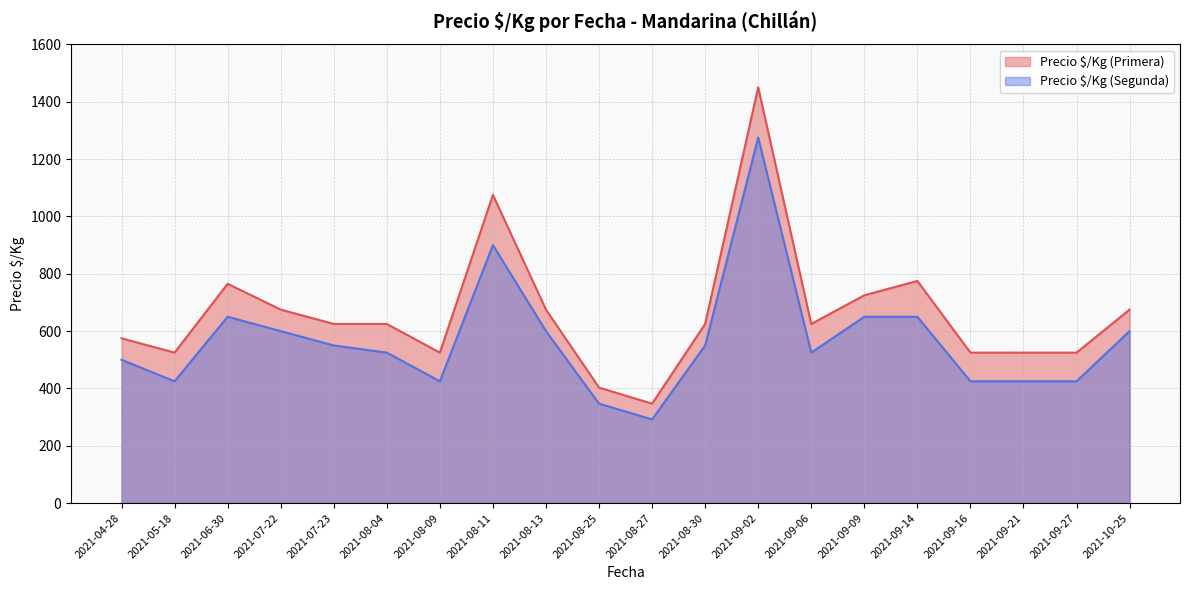

Rank the categories by Precio $/Kg (Primera) value from highest to lowest.

2021-09-02, 2021-08-11, 2021-09-14, 2021-06-30, 2021-09-09, 2021-07-22, 2021-08-13, 2021-10-25, 2021-07-23, 2021-08-04, 2021-08-30, 2021-09-06, 2021-04-28, 2021-05-18, 2021-08-09, 2021-09-16, 2021-09-21, 2021-09-27, 2021-08-25, 2021-08-27